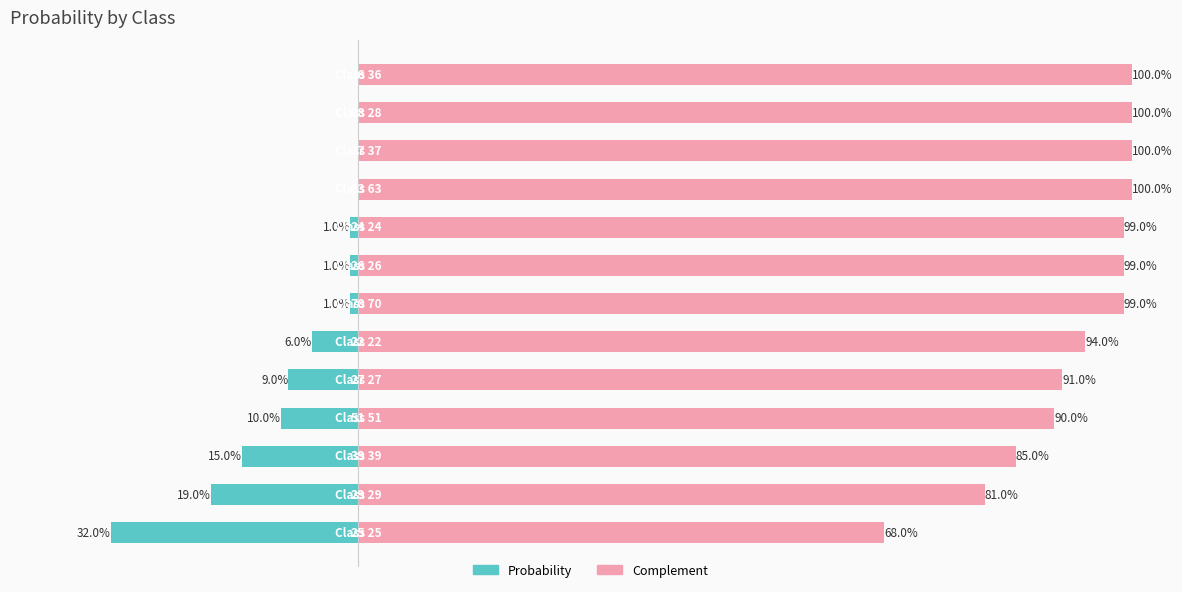

List the series in order of their overall mean, lowest first.

Probability, Complement